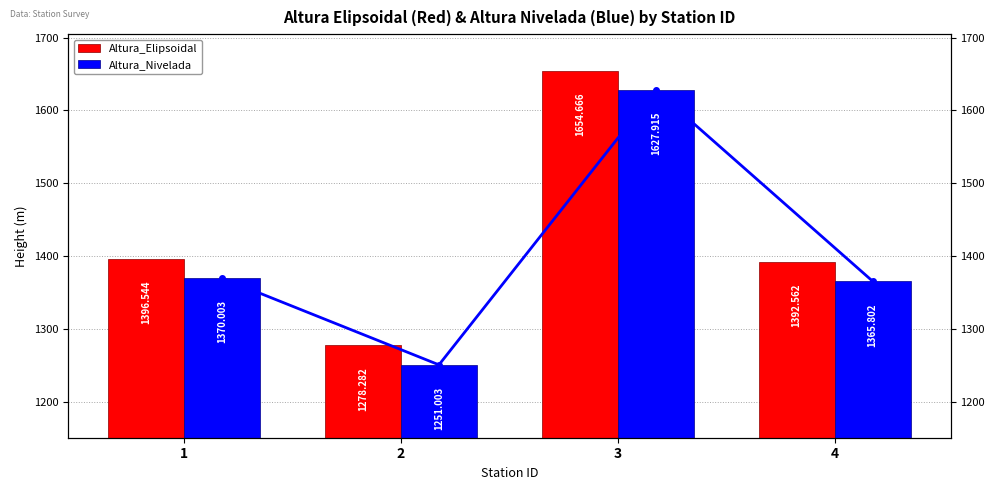

What is the minimum value for Altura_Elipsoidal?

1278.3